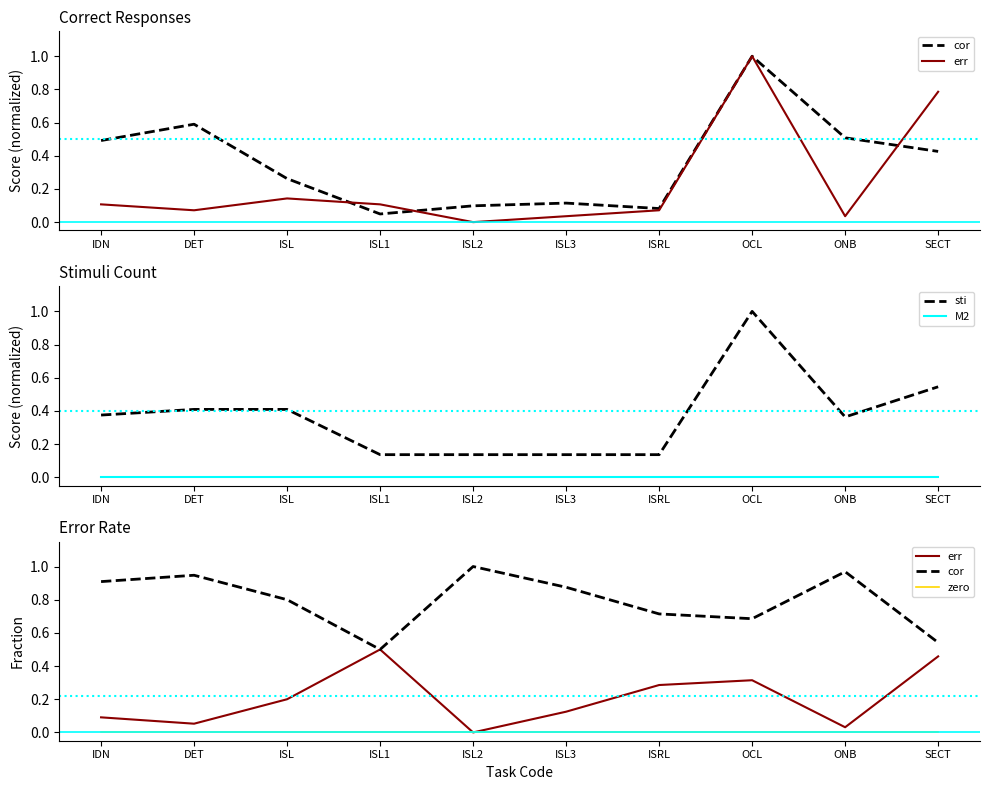

After their last crossing, which series has the higher values: sti or cor?

sti